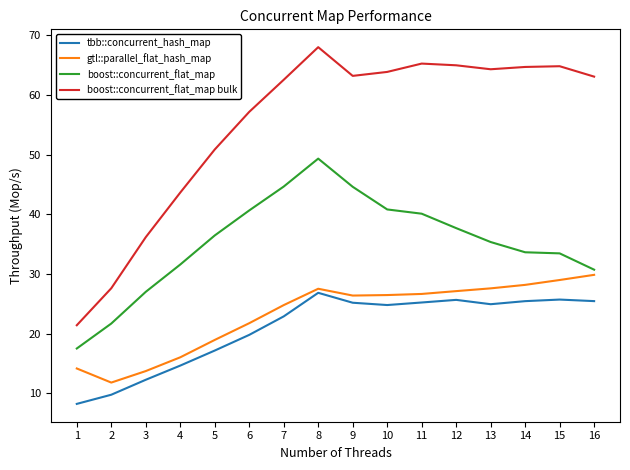

In boost::concurrent_flat_map bulk, how many points are higher than both neighbors (excluding endpoints)?

3